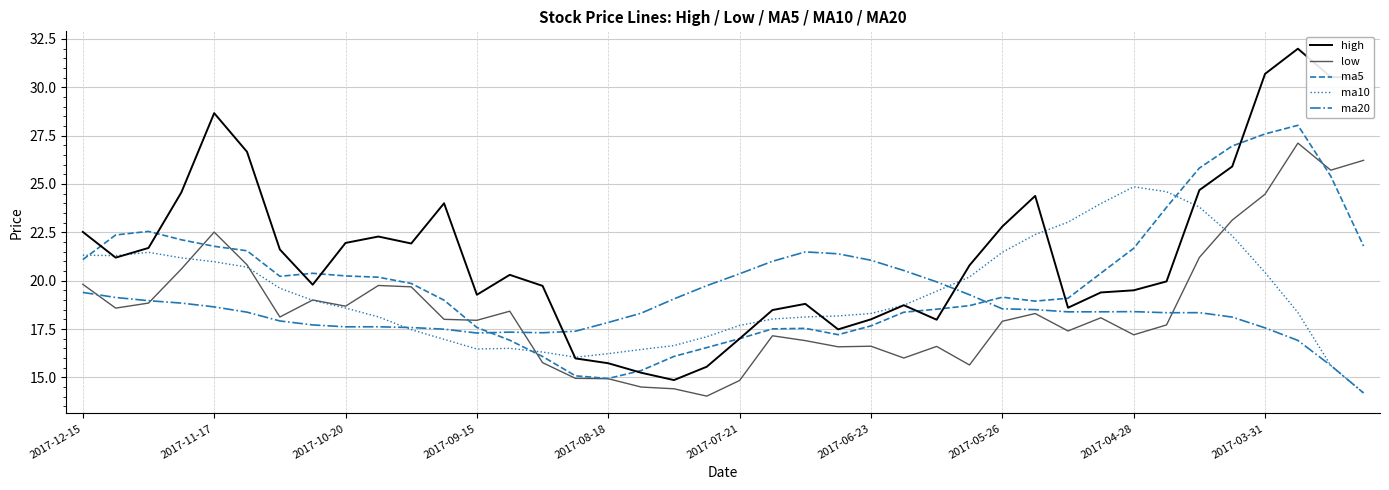

What is the average value of the ma20 series?

18.5